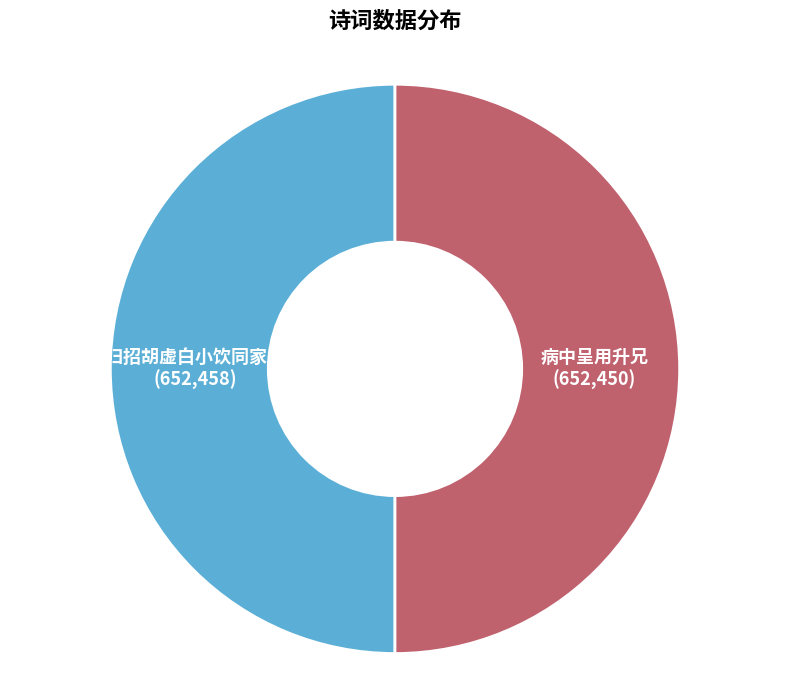

What is the ratio of the value at 病中呈用升兄 to the value at 金陵归招胡虚白小饮同家用升赋?

1.0